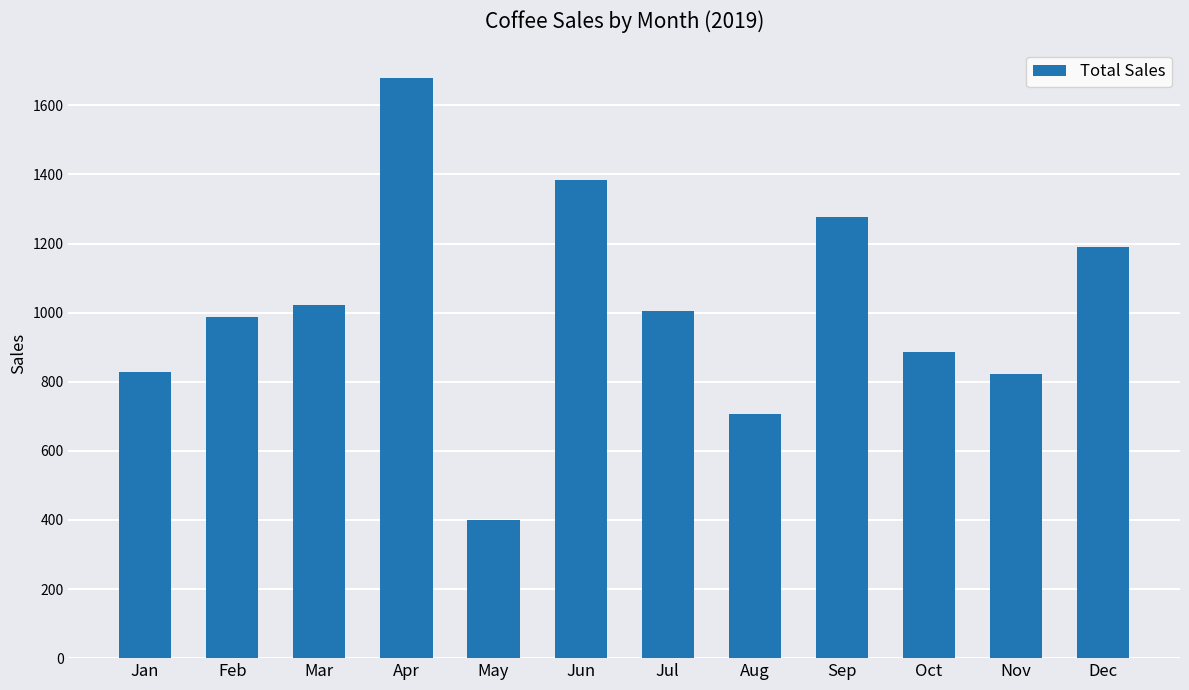

At which label is the value closest to 1039?

Mar